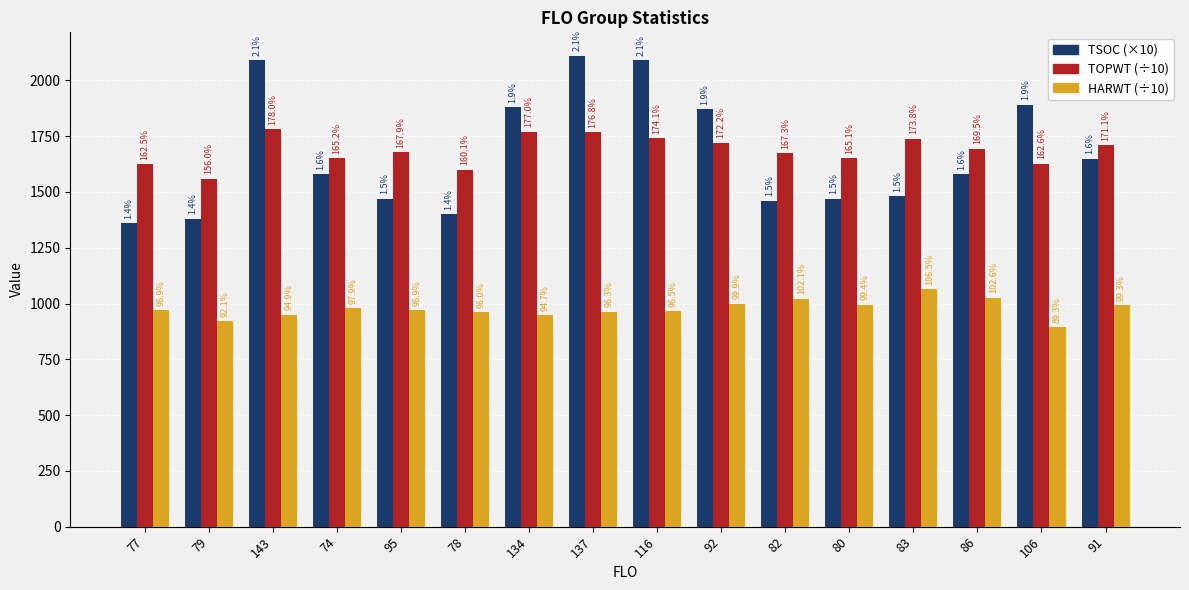

How many groups of bars are there?

16